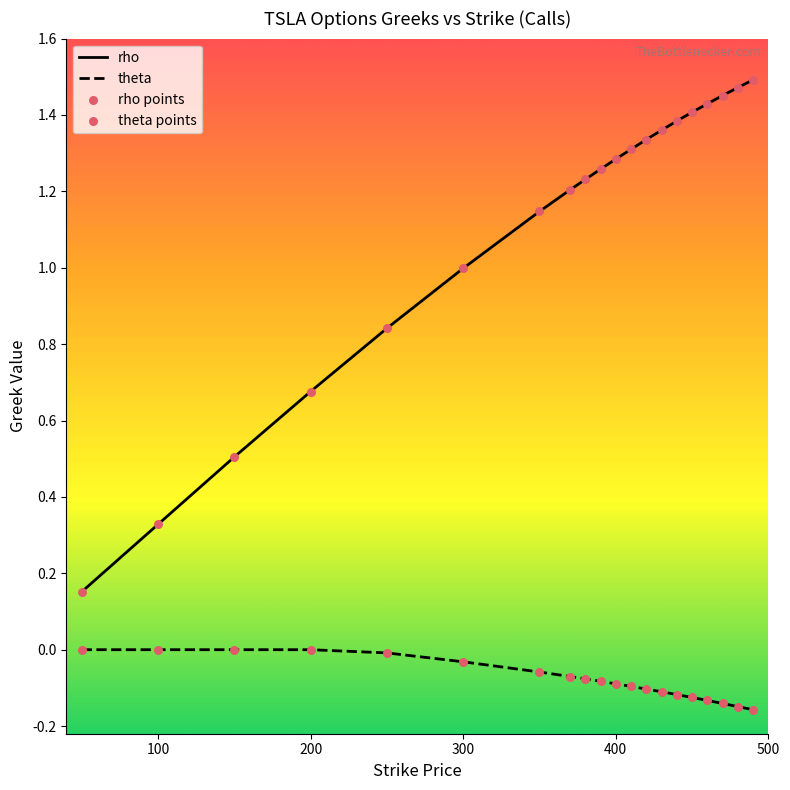

What is the total value across all series at 50?

0.2